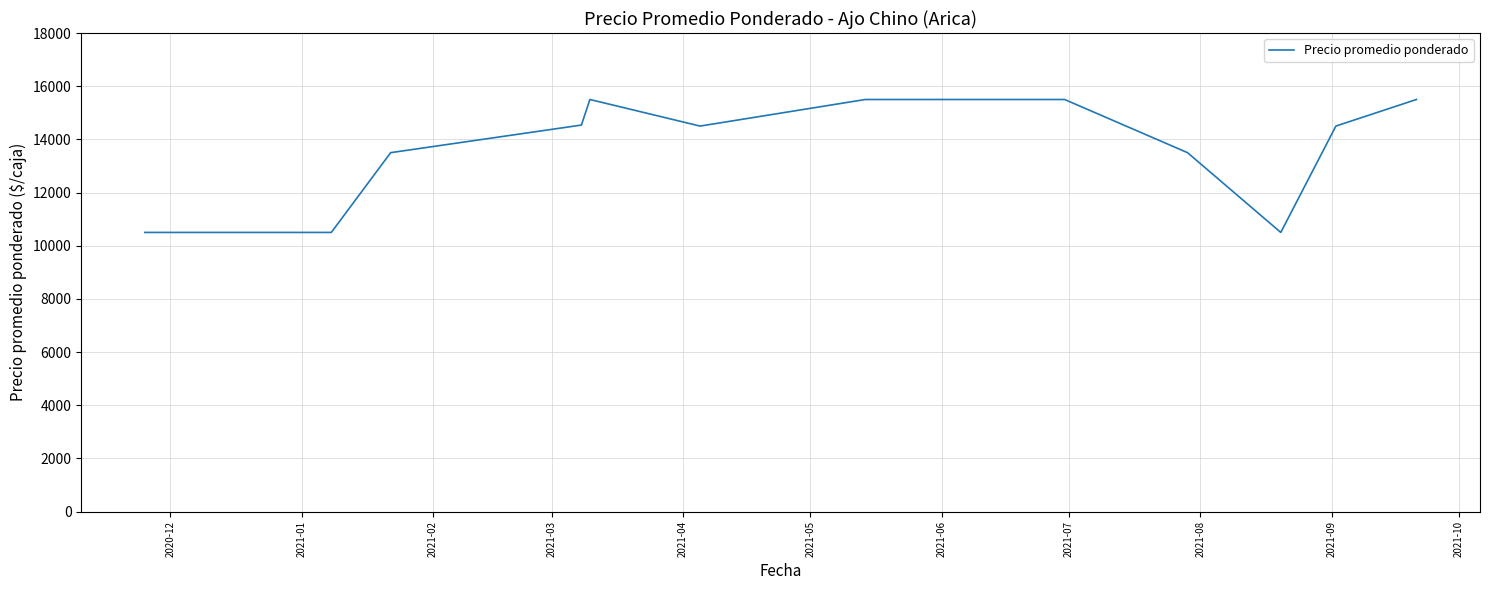

What is the smallest value displayed?

10500